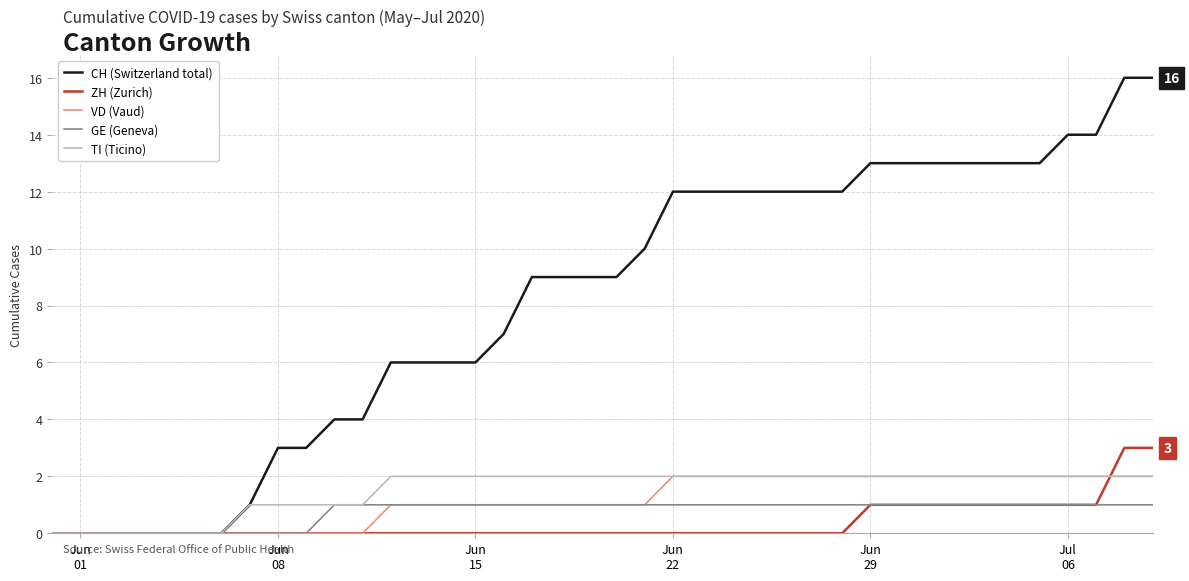

What are all the series names shown in the legend?

CH (Switzerland total), ZH (Zurich), VD (Vaud), GE (Geneva), TI (Ticino)